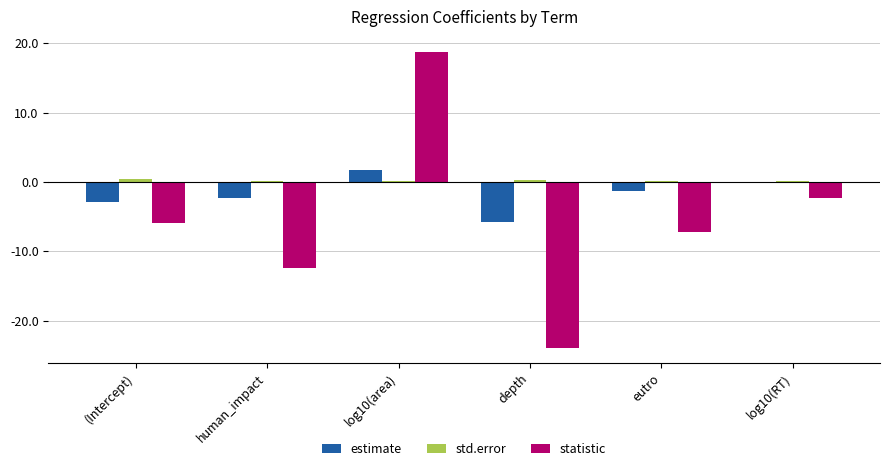

What are all the series names shown in the legend?

estimate, std.error, statistic